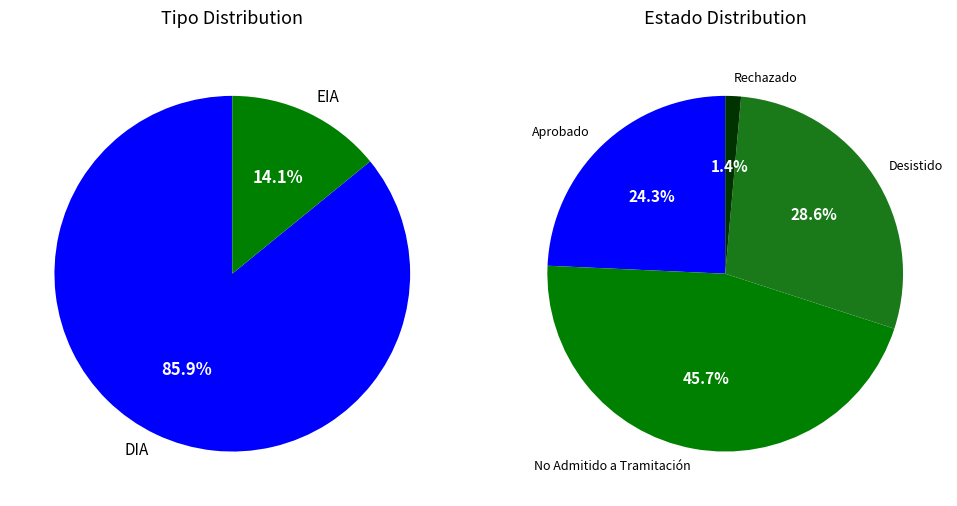

To the nearest percent, what is the average slice percentage?

50%